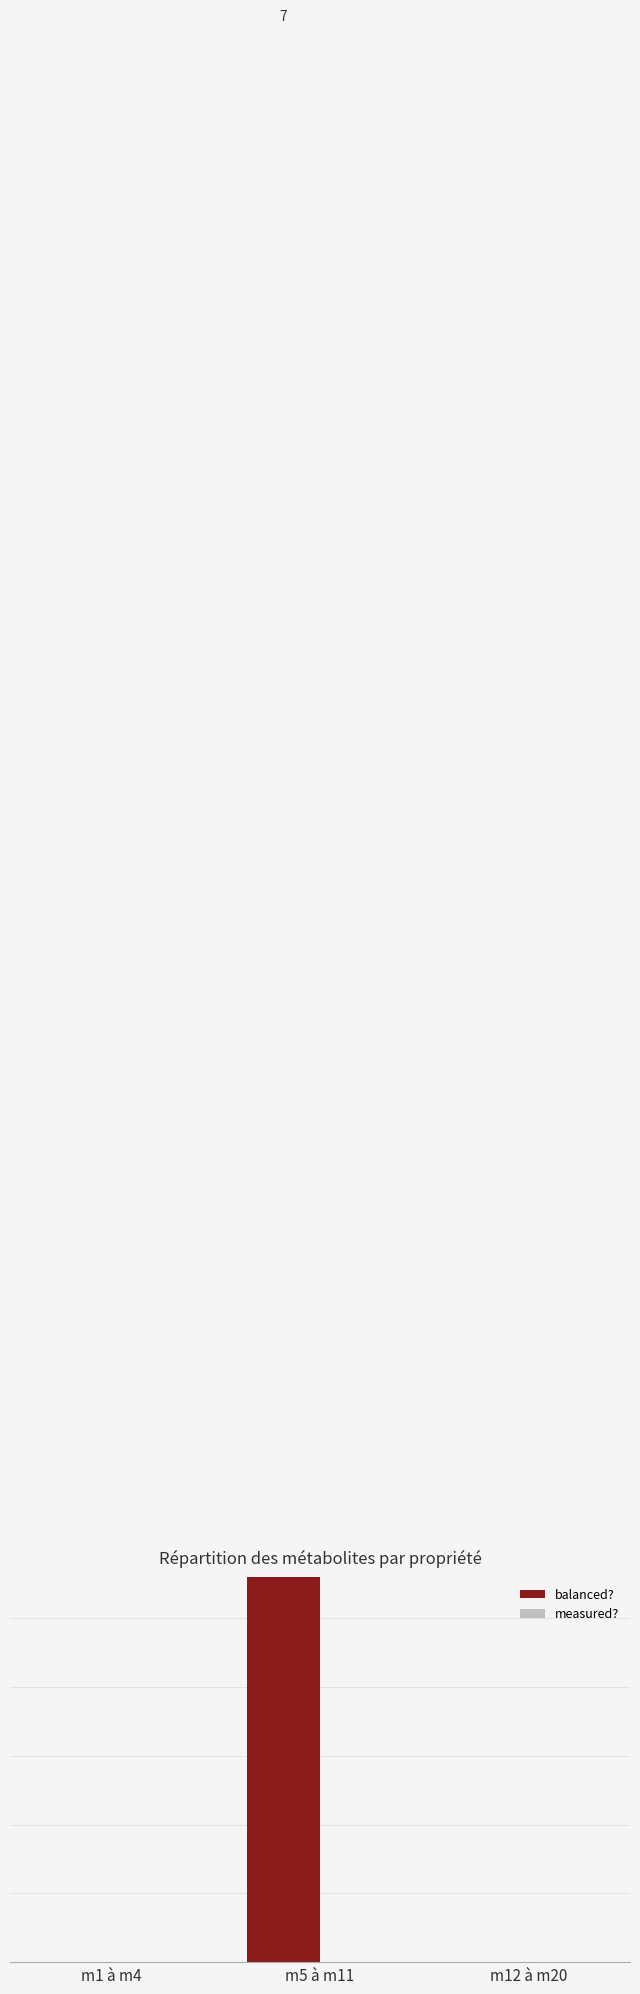

What are all the series names shown in the legend?

balanced?, measured?